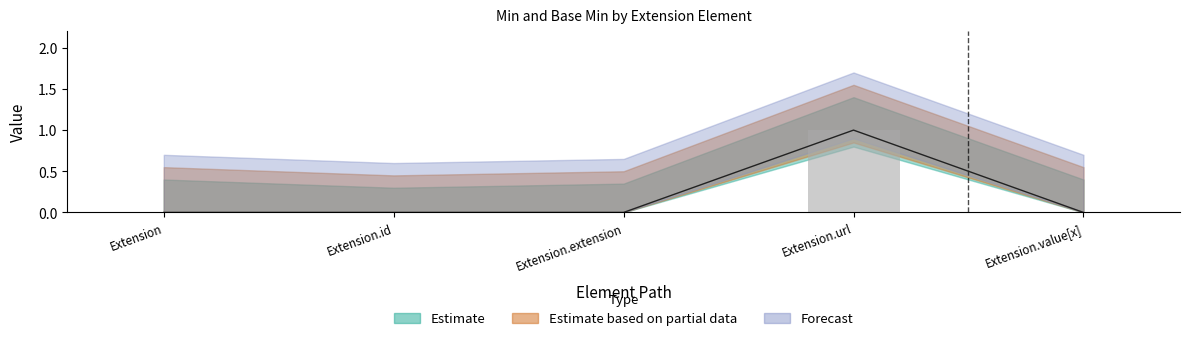

Reading left to right, list all the values displayed in this chart.

Min: 0	0	0	1	0
Base Min: 0	0	0	1	0